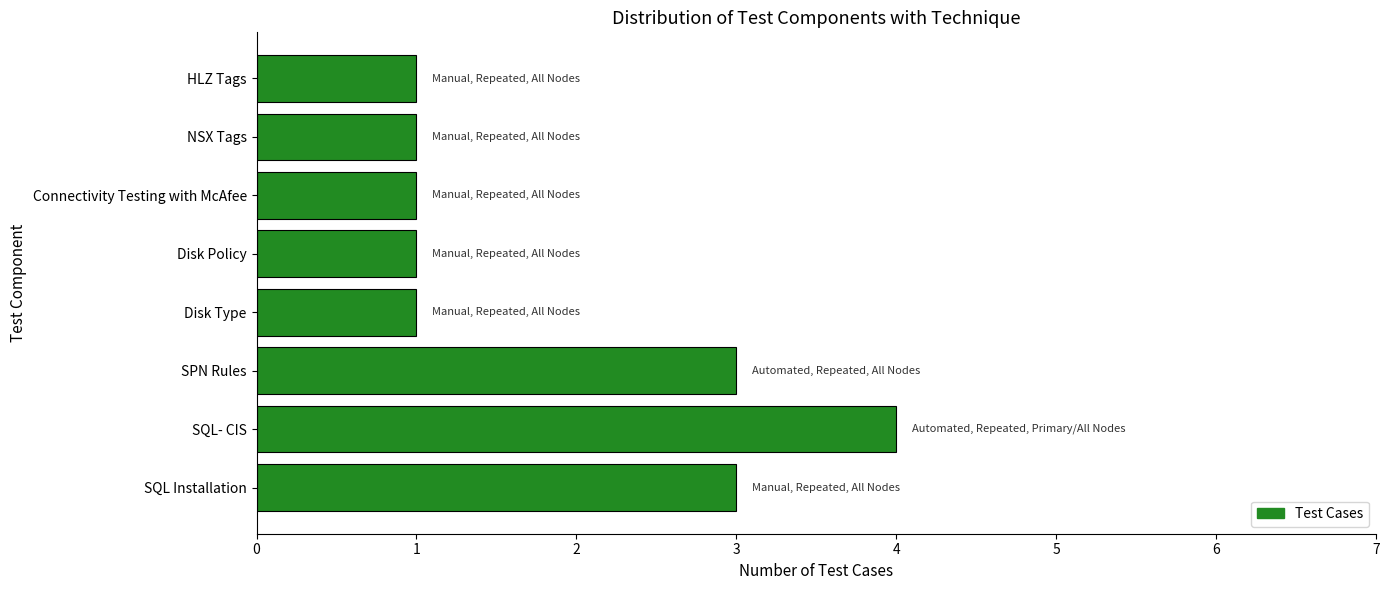

What is the difference between the maximum and minimum values?

3